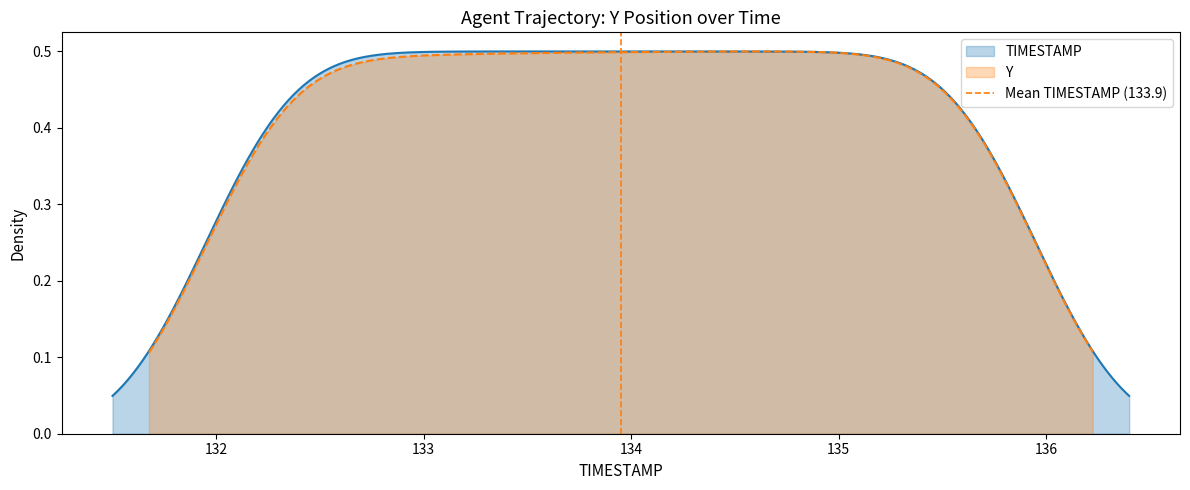

What is the value of the 2nd point from the left?

1